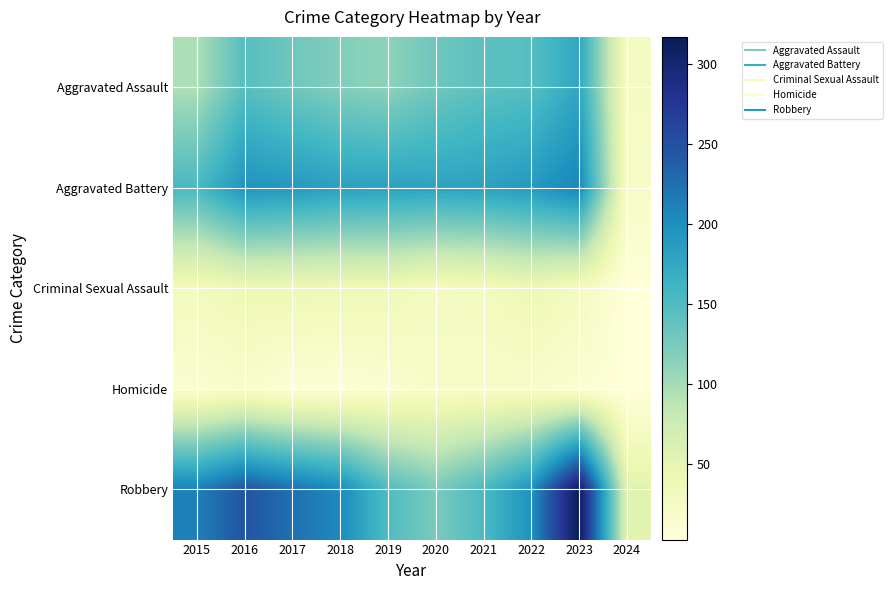

Reading left to right, list all the values displayed in this chart.

Aggravated Assault: 2015=95	2016=146	2017=131	2018=119	2019=113	2020=131	2021=142	2022=146	2023=177	2024=26
Aggravated Battery: 2015=154	2016=196	2017=191	2018=183	2019=182	2020=180	2021=182	2022=190	2023=209	2024=22
Criminal Sexual Assault: 2015=31	2016=40	2017=39	2018=38	2019=37	2020=28	2021=30	2022=40	2023=29	2024=4
Homicide: 2015=13	2016=18	2017=8	2018=8	2019=14	2020=22	2021=20	2022=20	2023=12	2024=3
Robbery: 2015=212	2016=247	2017=224	2018=204	2019=150	2020=124	2021=153	2022=198	2023=317	2024=55